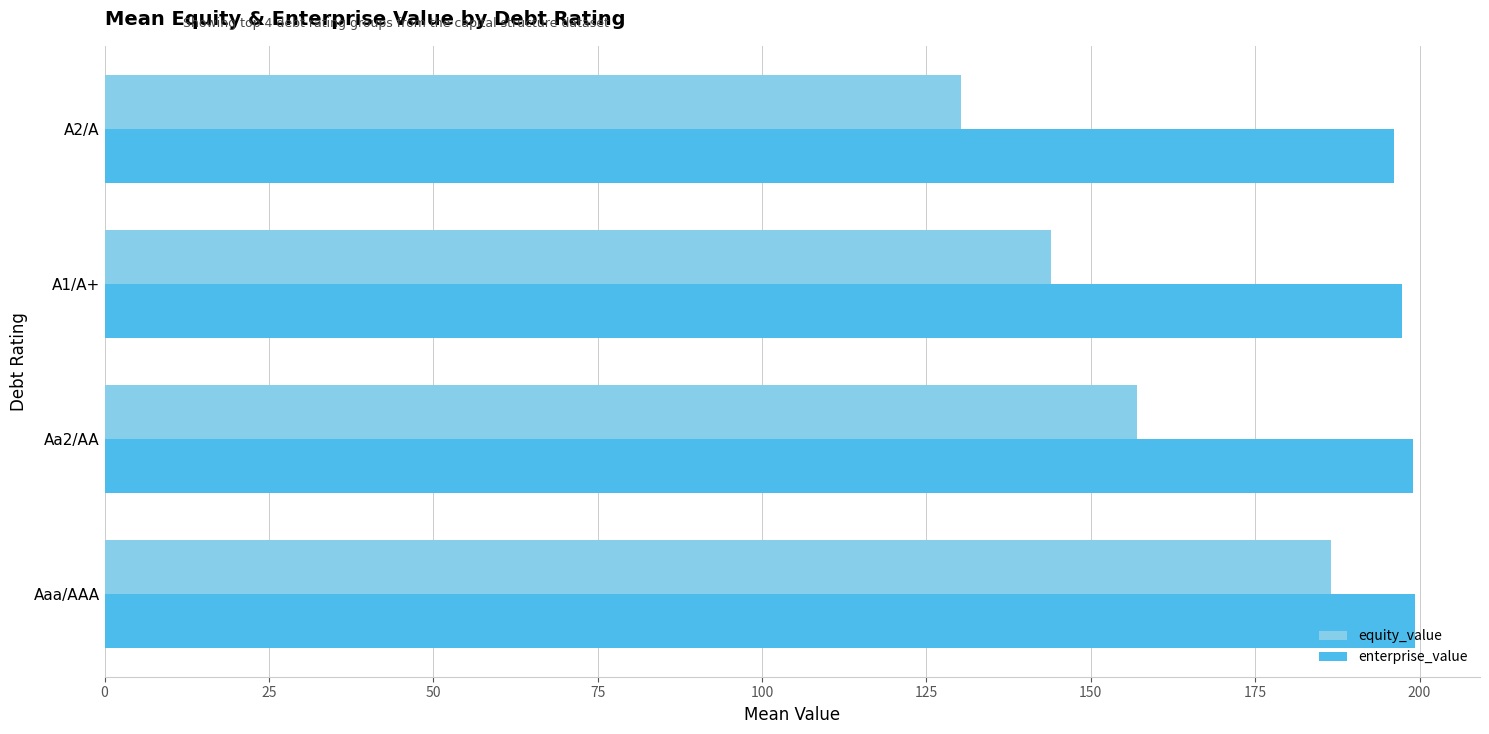

Which series has the largest range (max minus min)?

equity_value